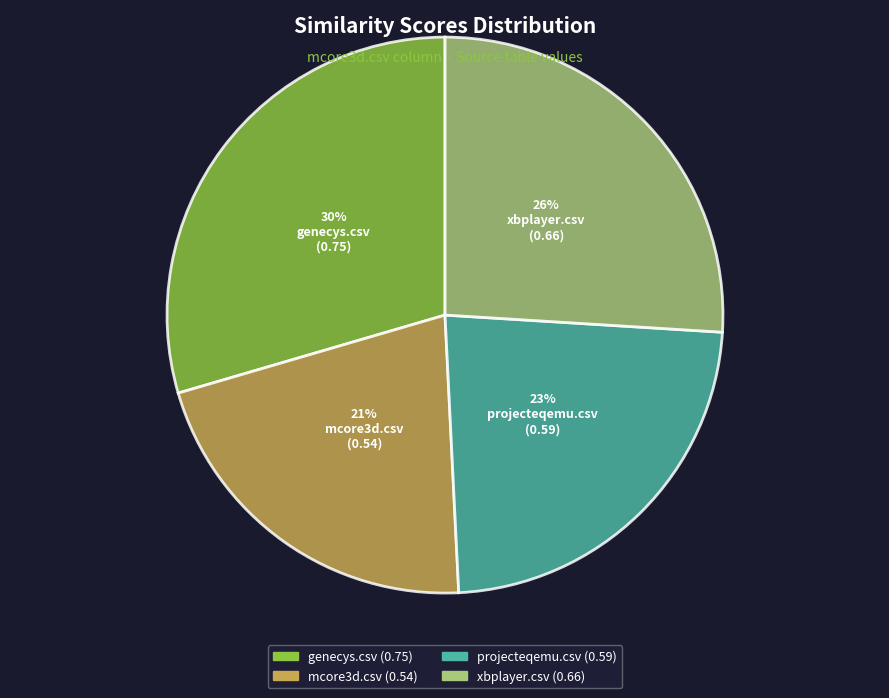

What is the largest slice in the pie chart?

genecys.csv